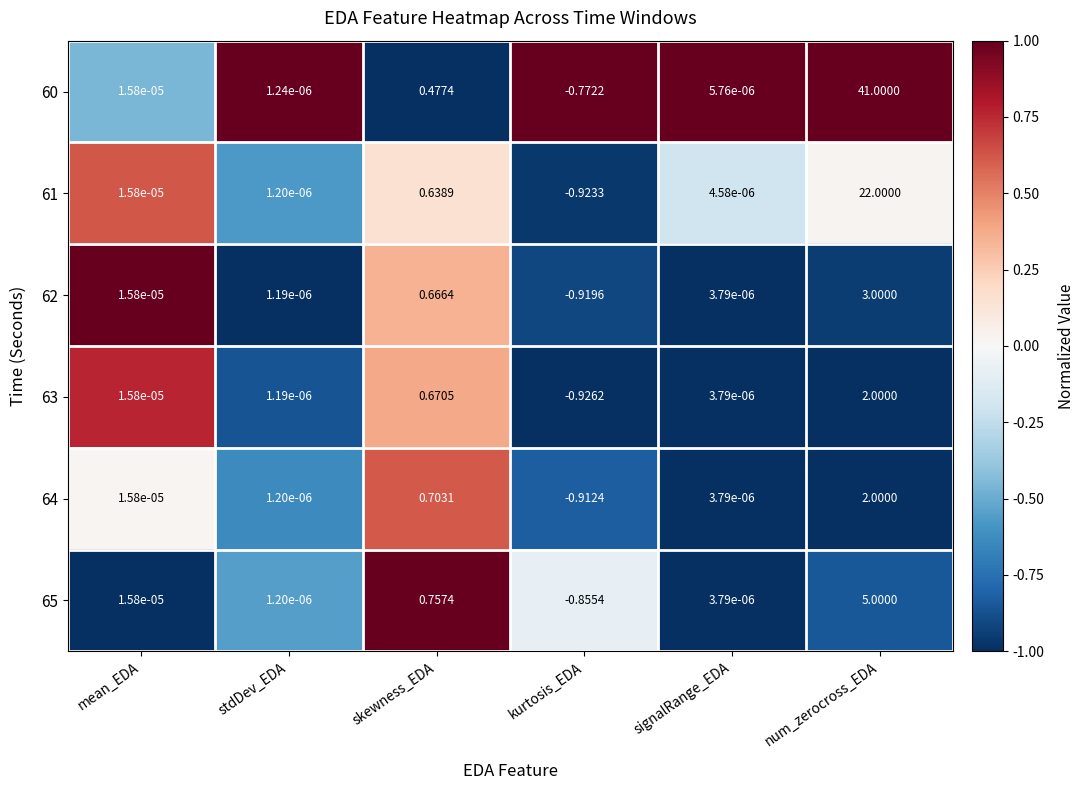

At which category does the chart reach its minimum across all series?

kurtosis_EDA